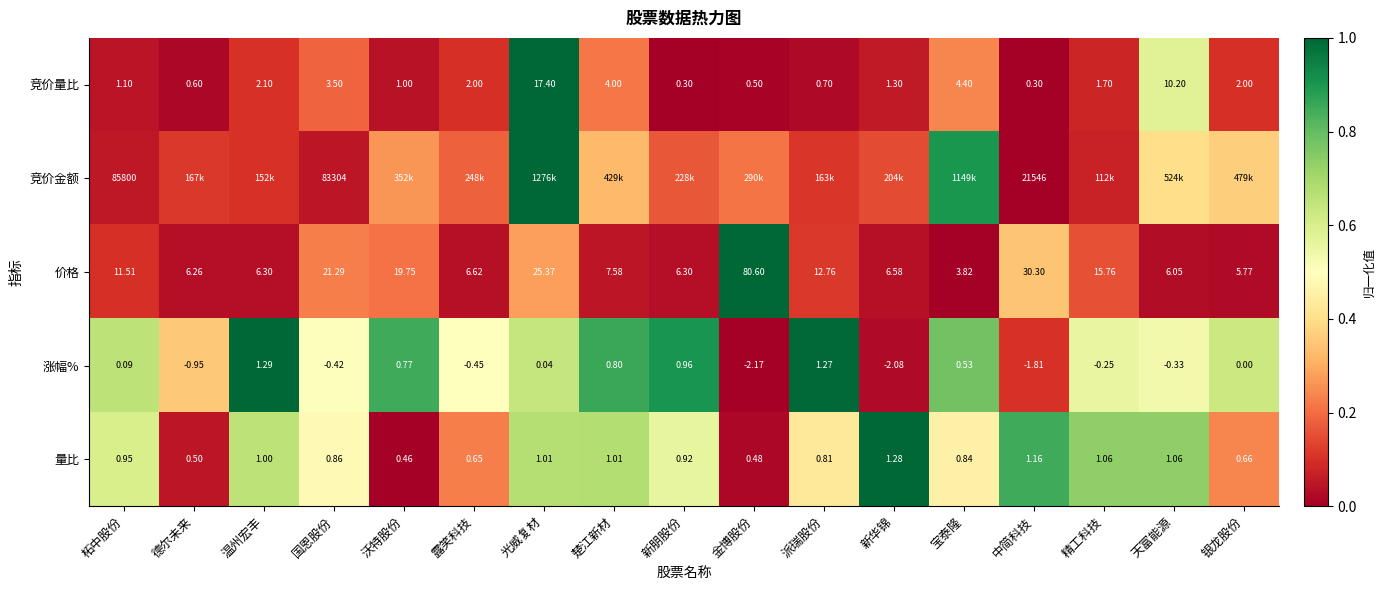

Which category has the highest value in the 价格 series?

金博股份